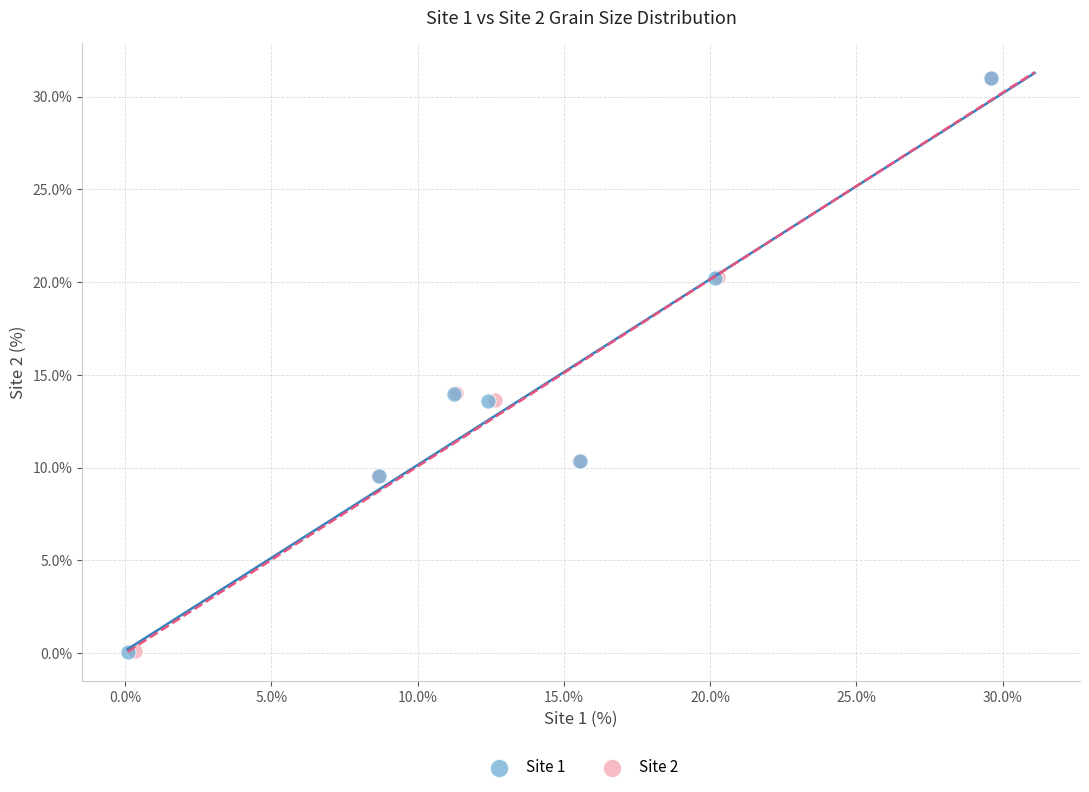

Which series has the widest spread of Y values?

Site 1